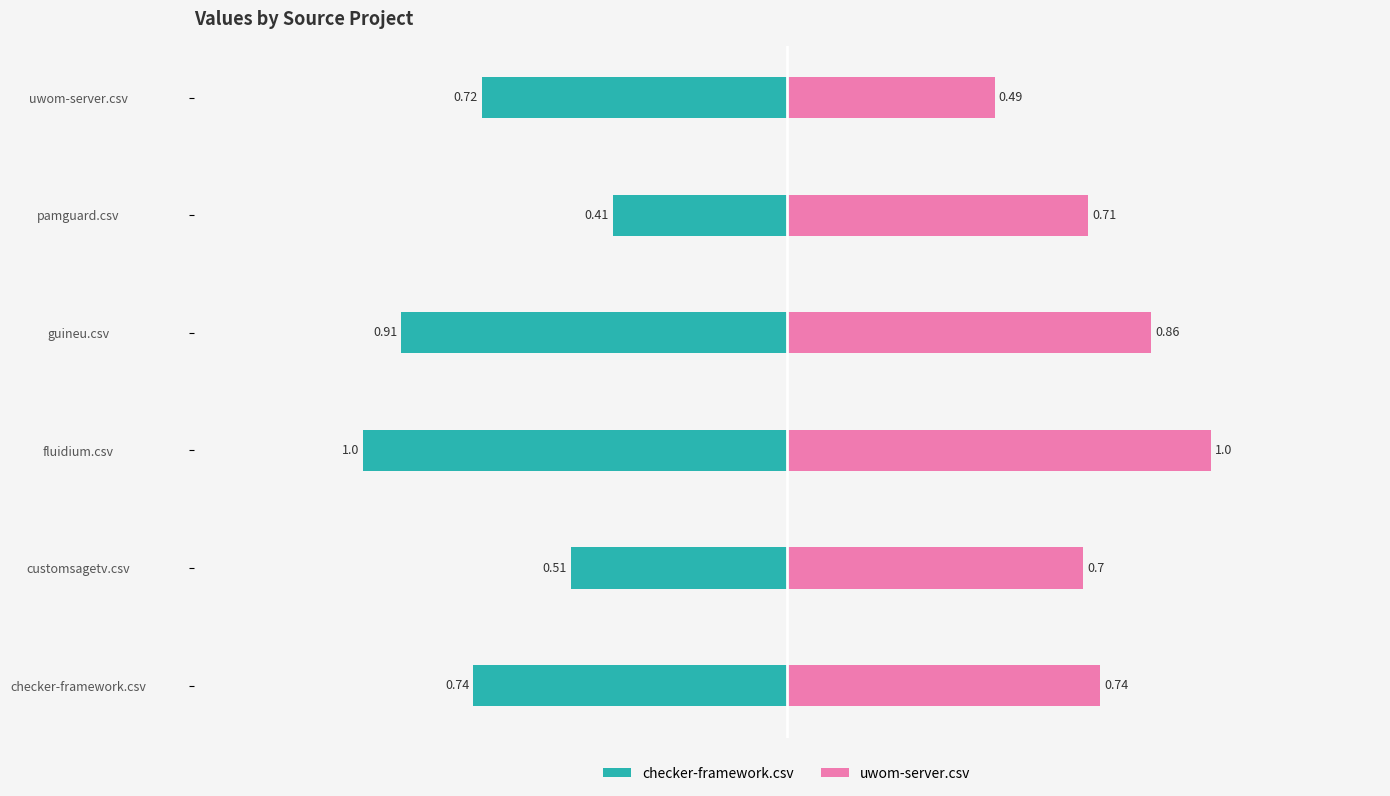

What is the difference between the maximum and minimum values in the checker-framework.csv series?

0.6